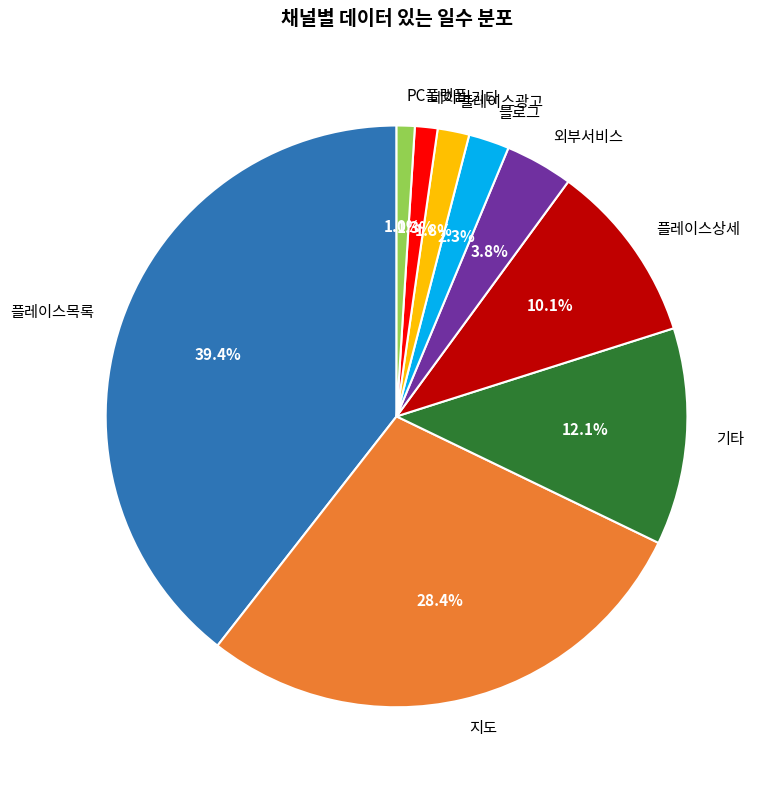

The PC플랫폼 slice represents 1% of the pie. True or false?

True